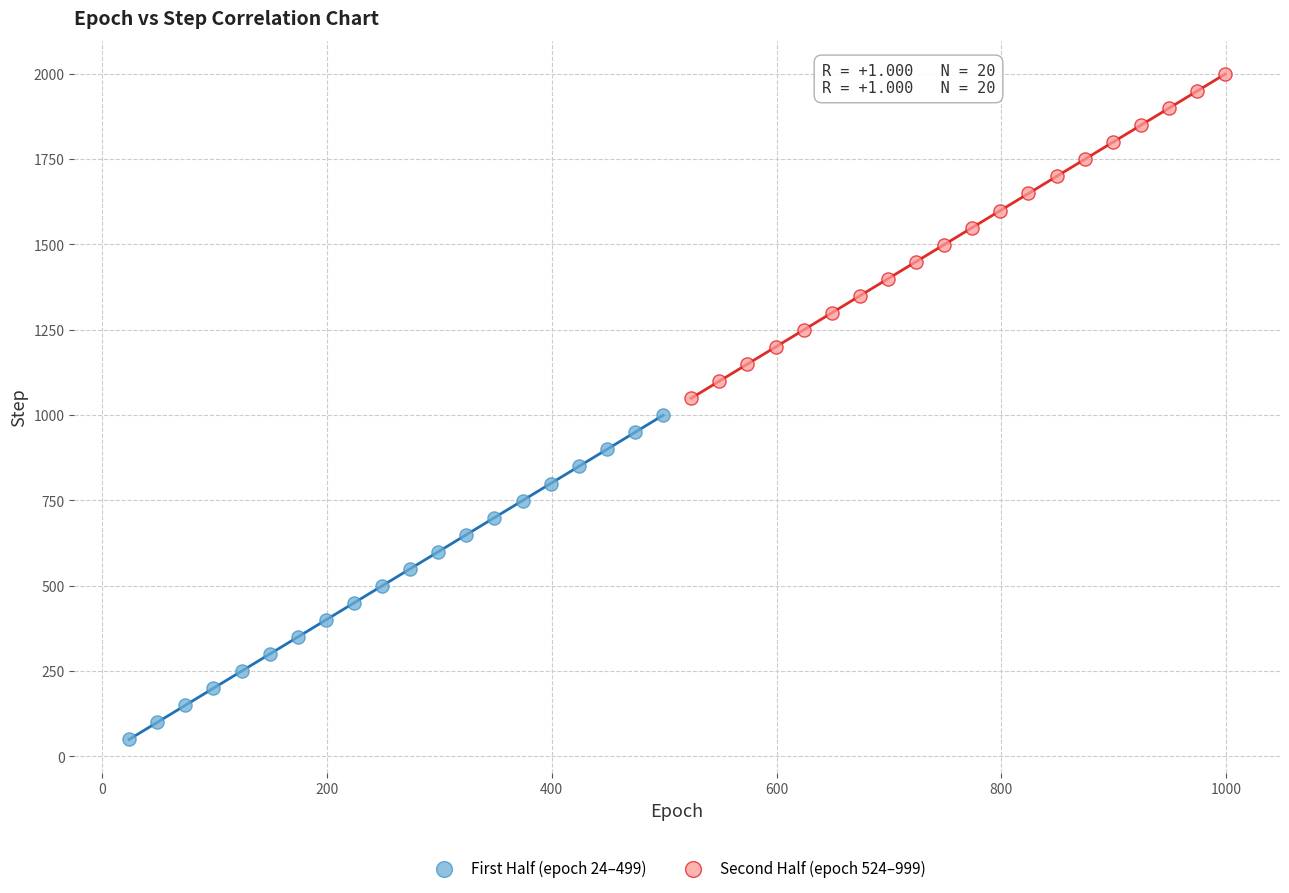

Which series contains the highest Y value?

Second Half (epoch 524–999)